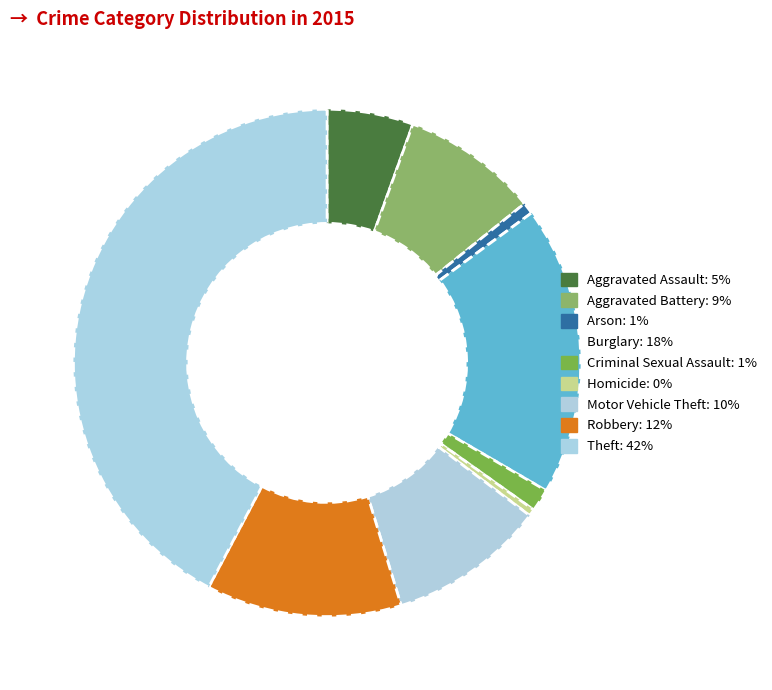

Count the number of slices in the pie.

9